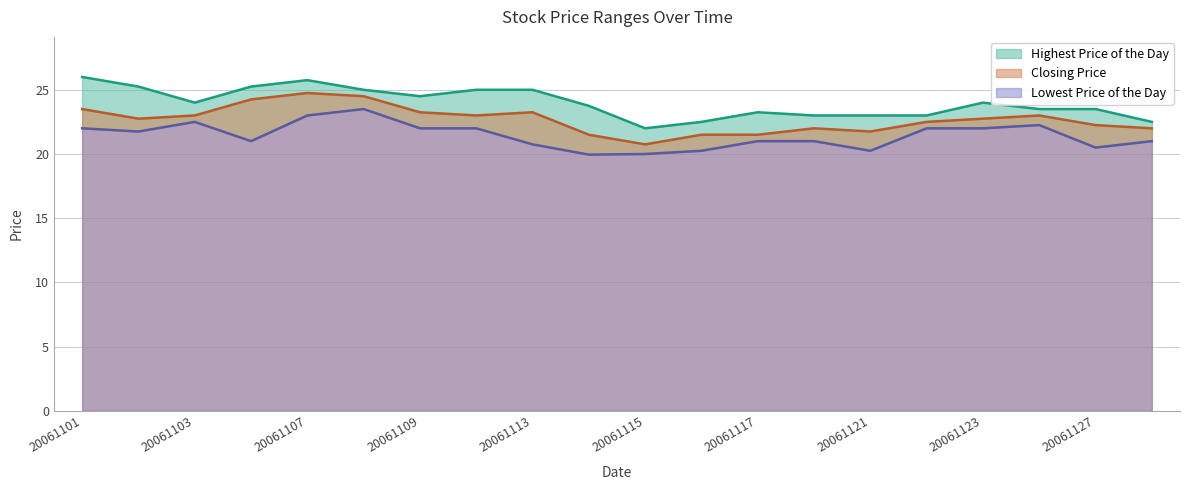

What are all the series names shown in the legend?

Highest Price of the Day, Closing Price, Lowest Price of the Day